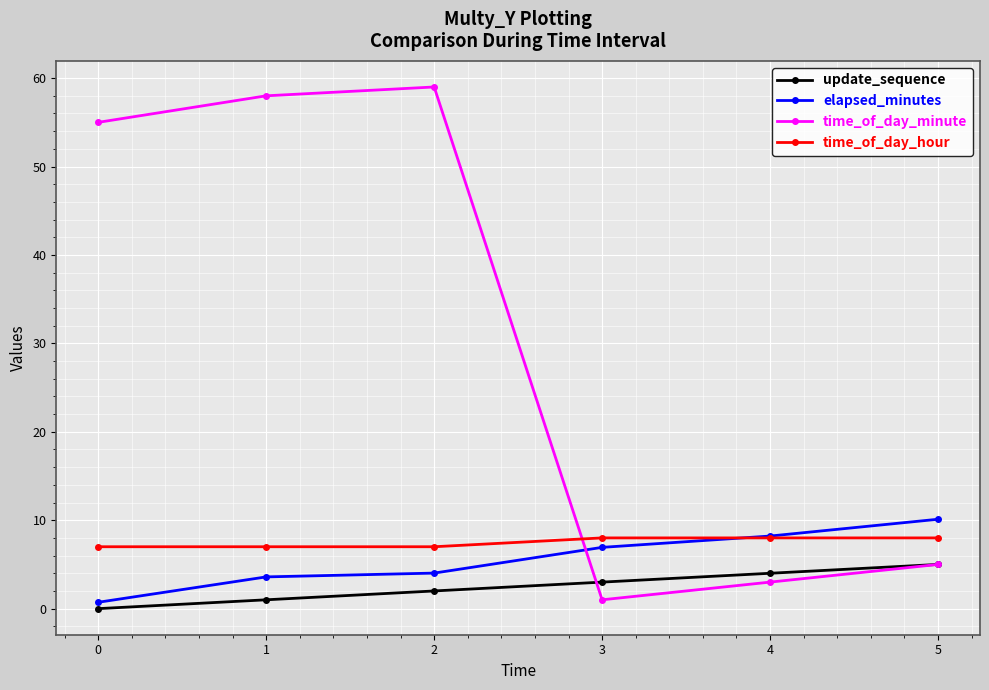

What is the greatest value displayed?

59.0